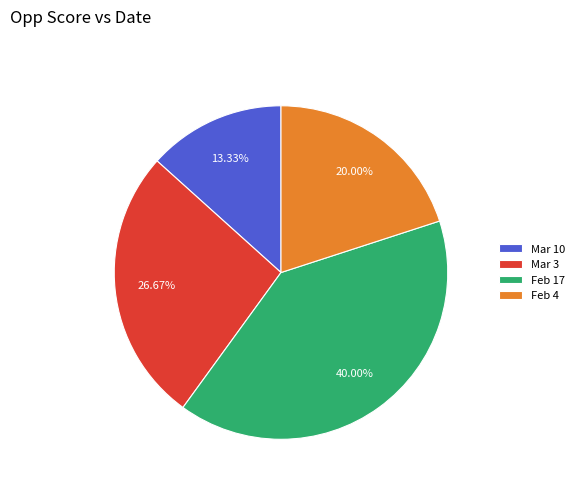

To the nearest percent, what is the average slice percentage?

25%